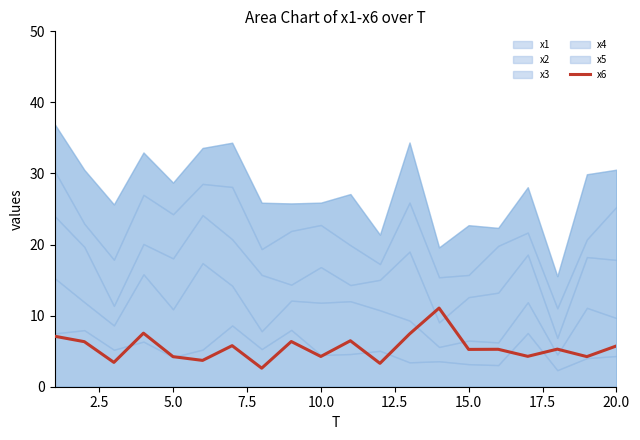

What is the maximum value for x6?

11.1